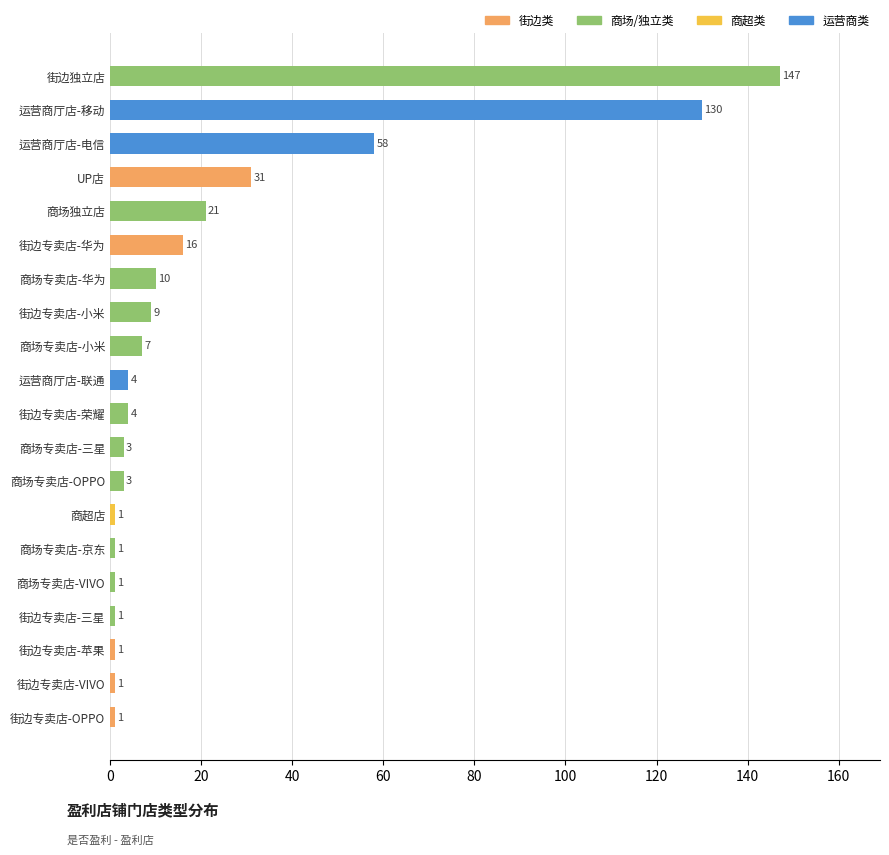

What is the greatest value displayed?

147